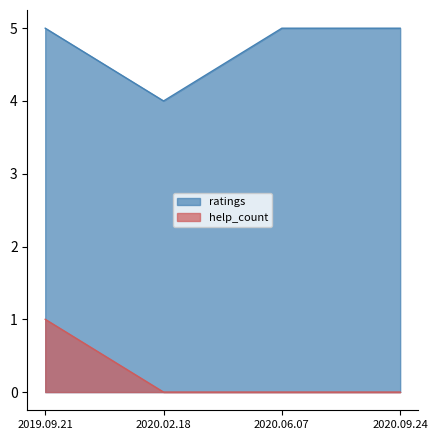

Reading left to right, extract all data points from this chart.

ratings: 2019.09.21=5	2020.02.18=4	2020.06.07=5	2020.09.24=5
help_count: 2019.09.21=1	2020.02.18=0	2020.06.07=0	2020.09.24=0